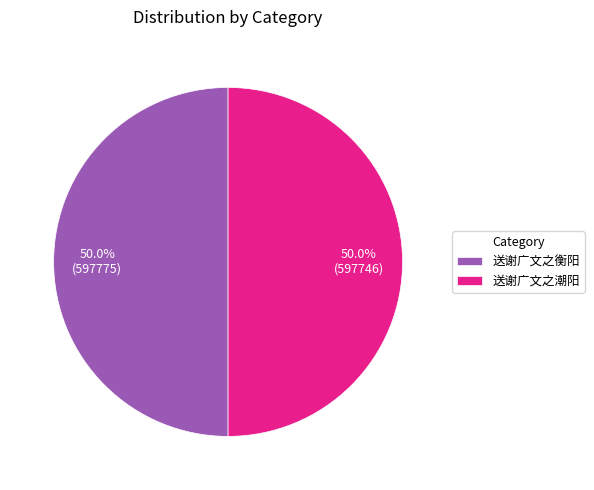

Do 送谢广文之潮阳 and 送谢广文之衡阳 together represent more than half of the pie?

Yes